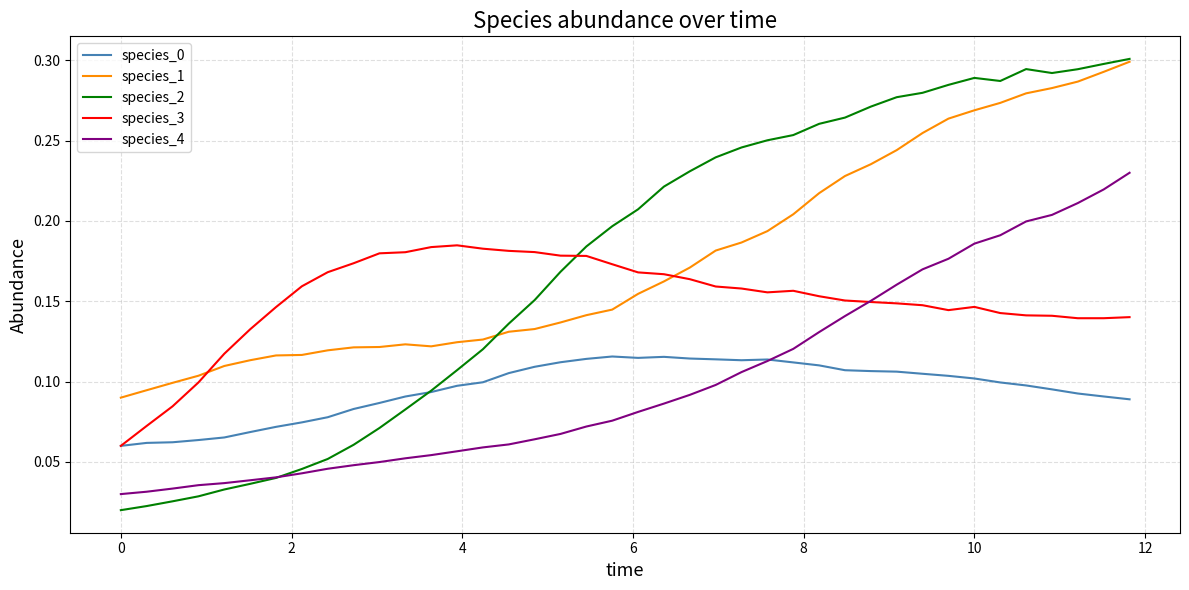

True or false: species_0 and species_1 intersect in this chart.

False